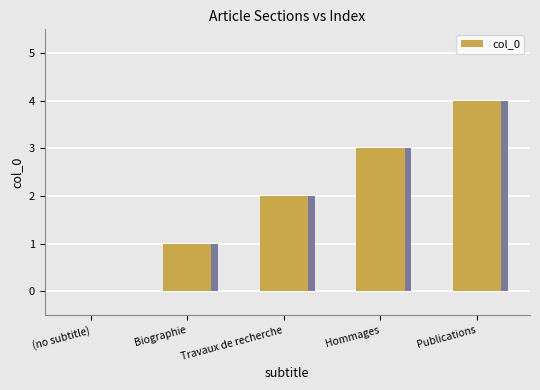

Are the bars grouped side by side (vs. stacked)?

No